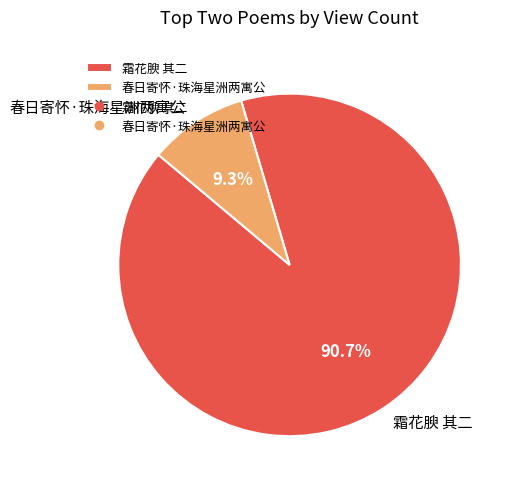

Between 春日寄怀·珠海星洲两寓公 and 霜花腴 其二, which is larger?

霜花腴 其二